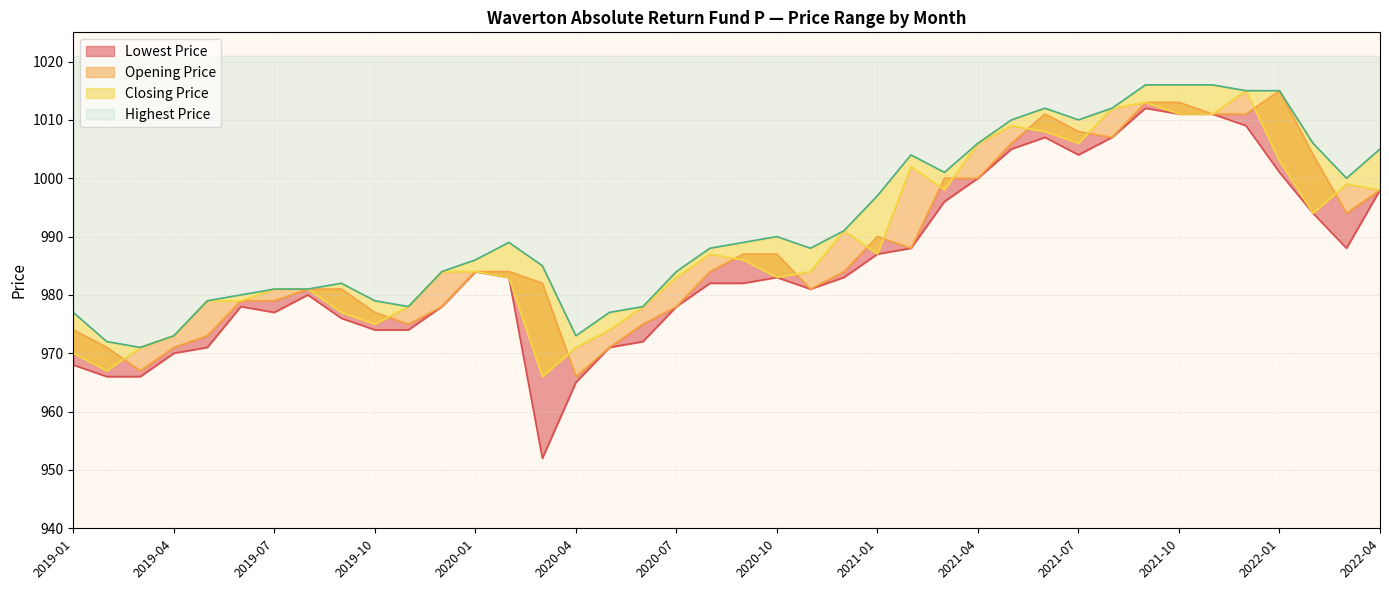

The value of Closing Price at 2019-01 is 1366. True or false?

False